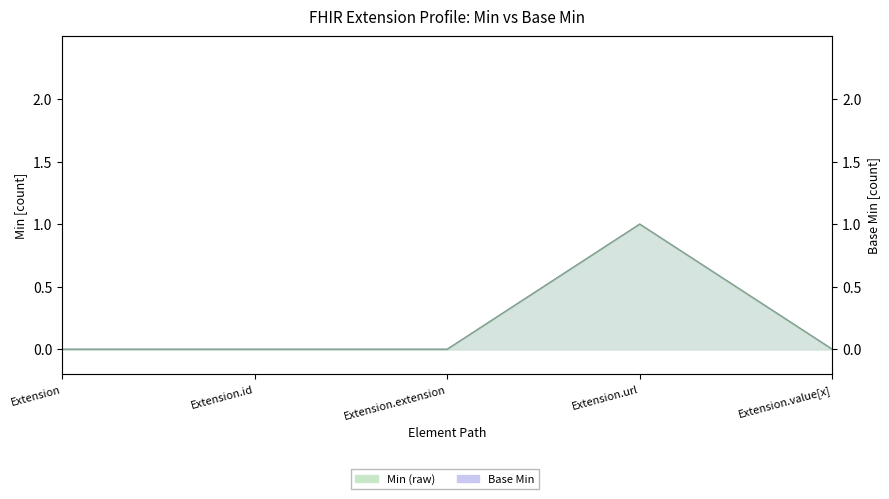

How many interior local peaks does the Min line series have?

1